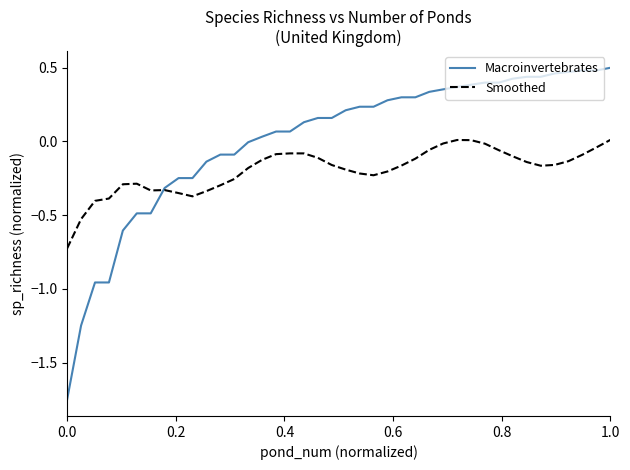

Rank the series by their average value, from highest to lowest.

Macroinvertebrates, Smoothed